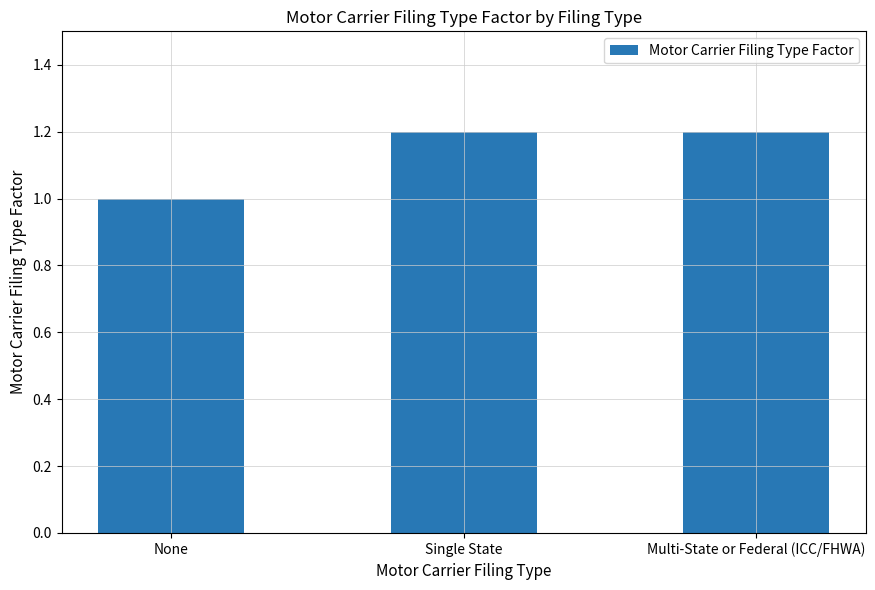

The value at None is 0.3. True or false?

False